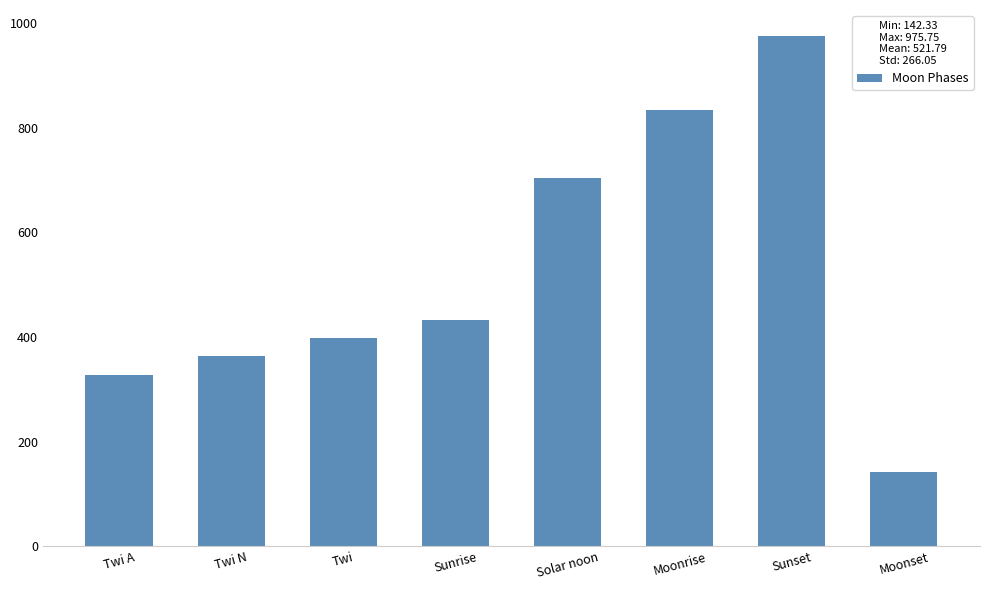

The chart shows a value of 549.6 at Moonrise. True or false?

False